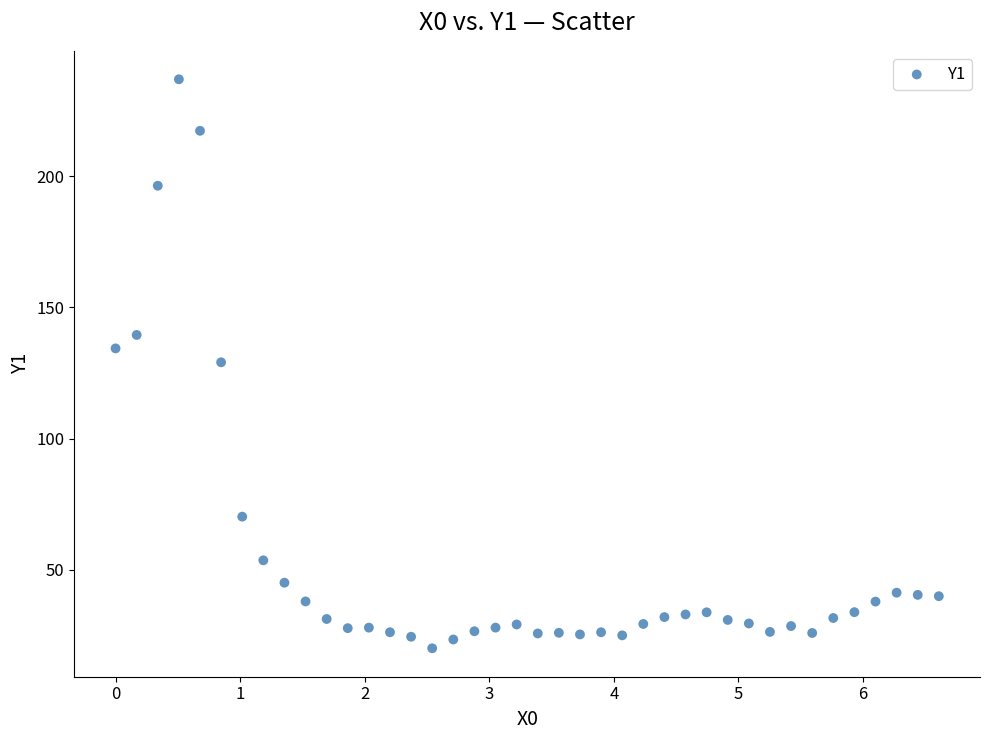

What is the range of X values (max minus min)?

6.6